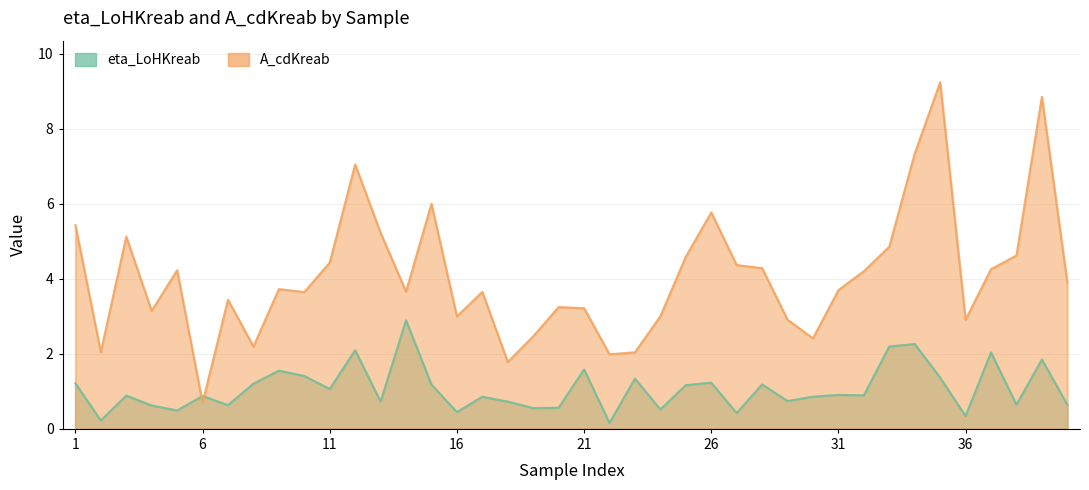

Which series changed the most between 30 and 33?

A_cdKreab